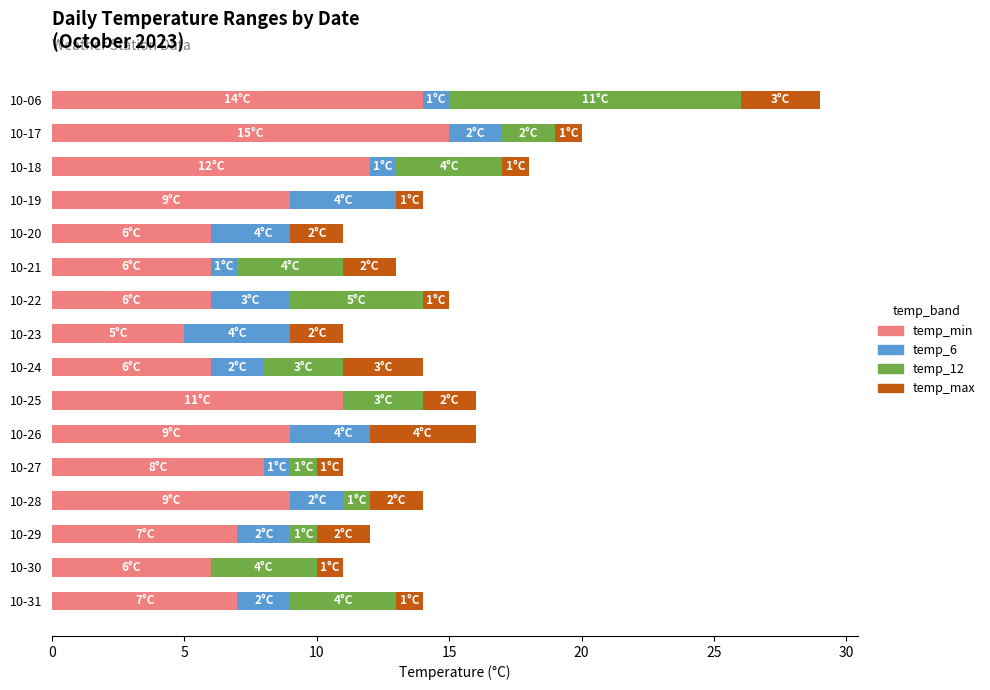

What is the minimum value for temp_max?

1